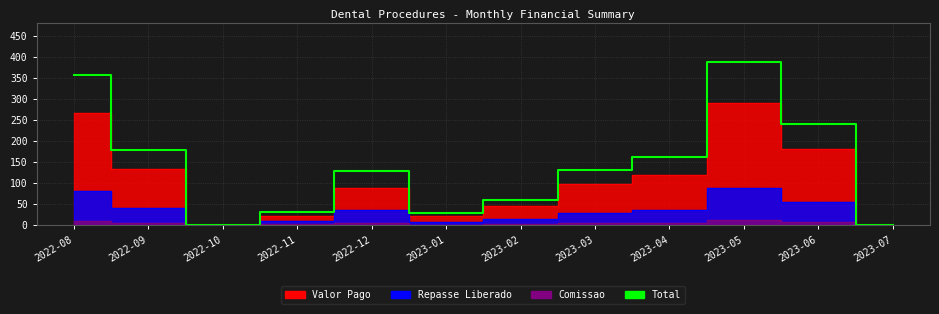

Is it true that the value at 2023-06 is 145.5?

False